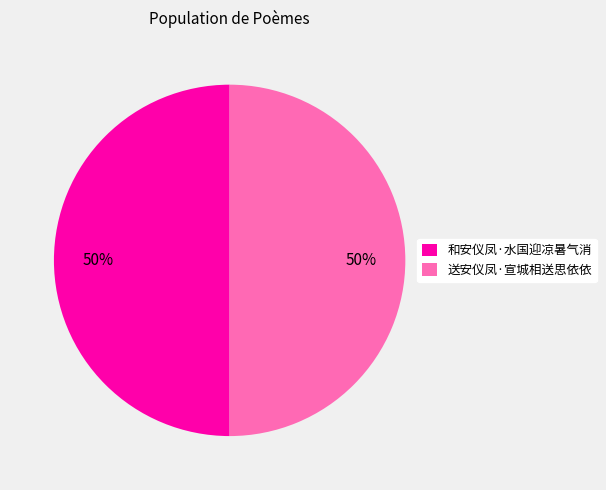

Is the sum of 送安仪凤·宣城相送思依依 and 和安仪凤·水国迎凉暑气消 greater than half?

Yes